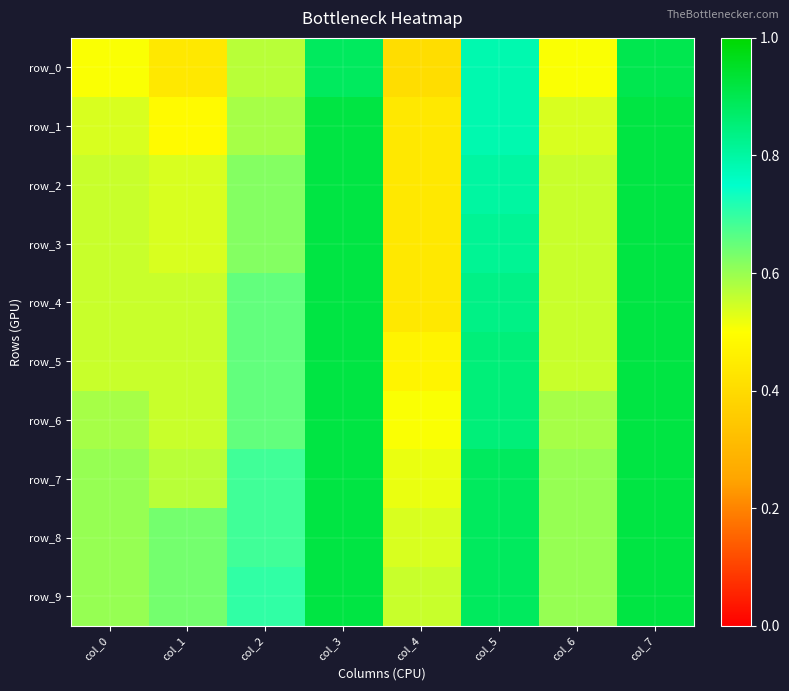

What value does the row_3 series have at col_6?

0.6